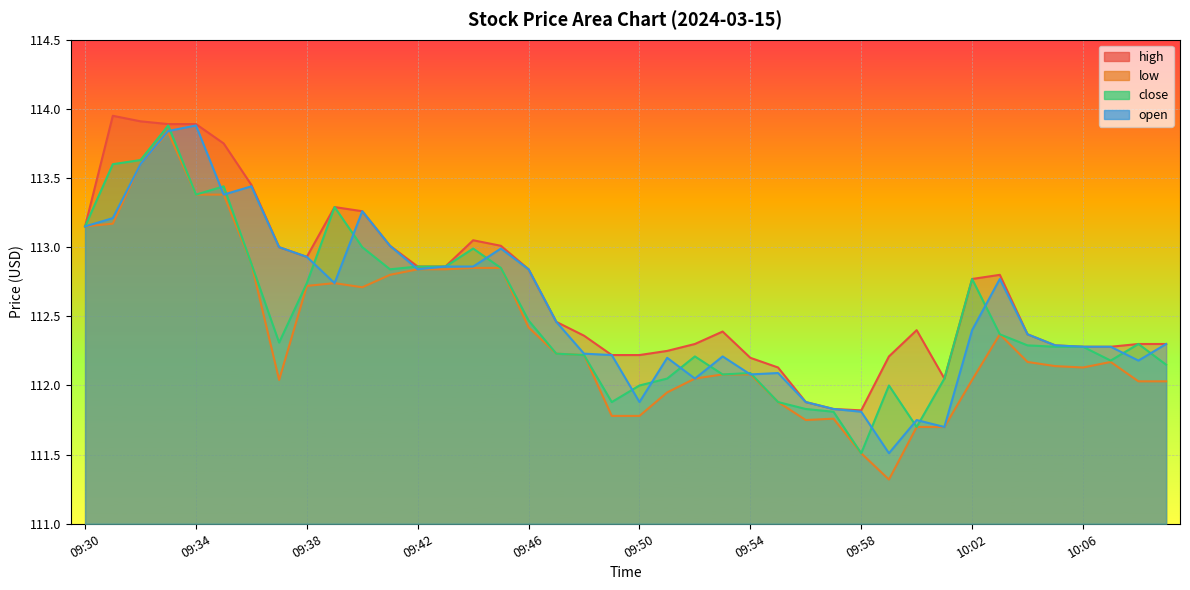

At which category does open reach its first local peak?

09:34